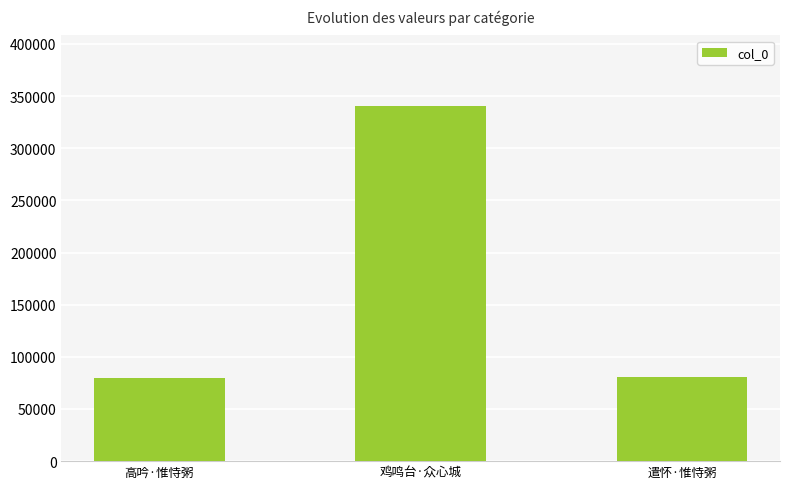

What is the change in value from 鸡鸣台·众心城 to 遣怀·惟恃粥?

-259660